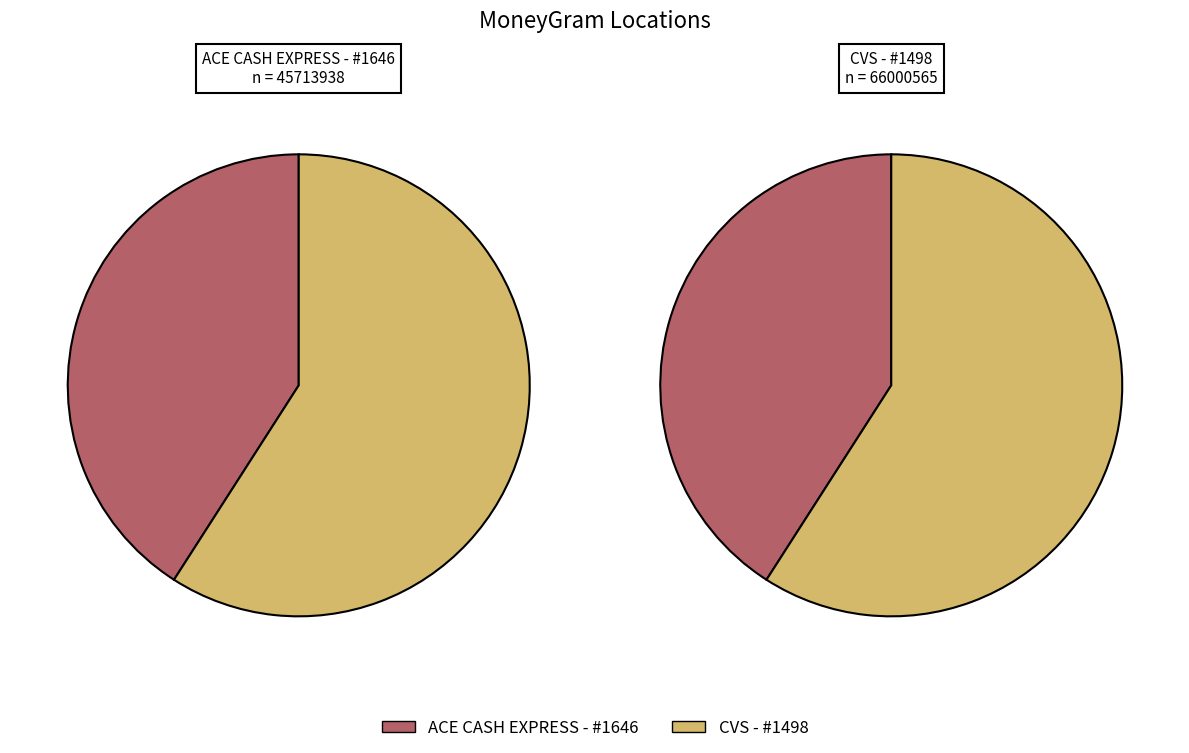

To the nearest percent, what portion does CVS - #1498 represent?

59%